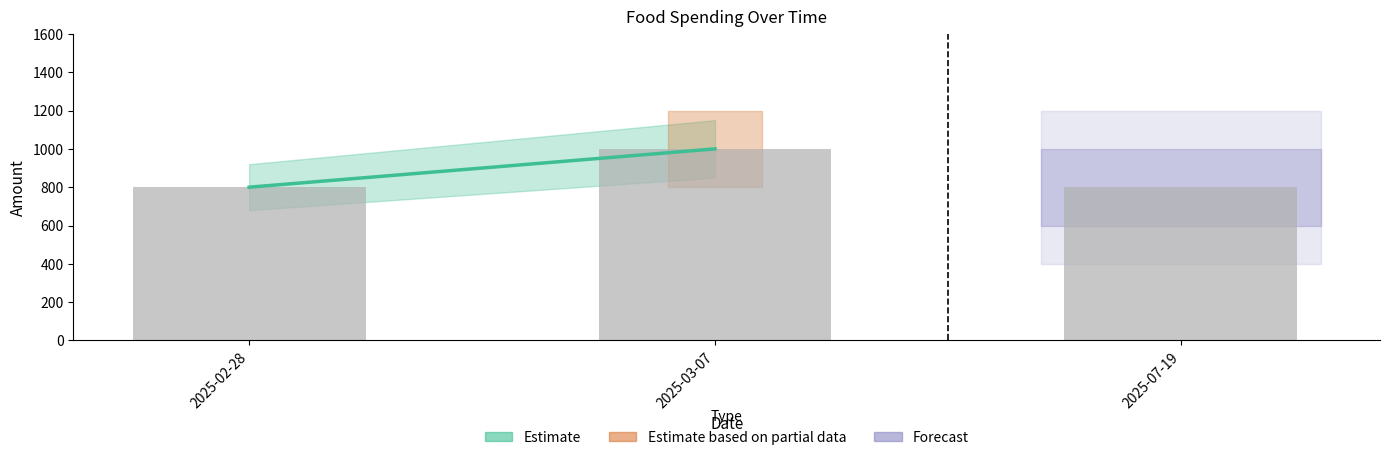

What is the difference between the maximum and second lowest values?

200